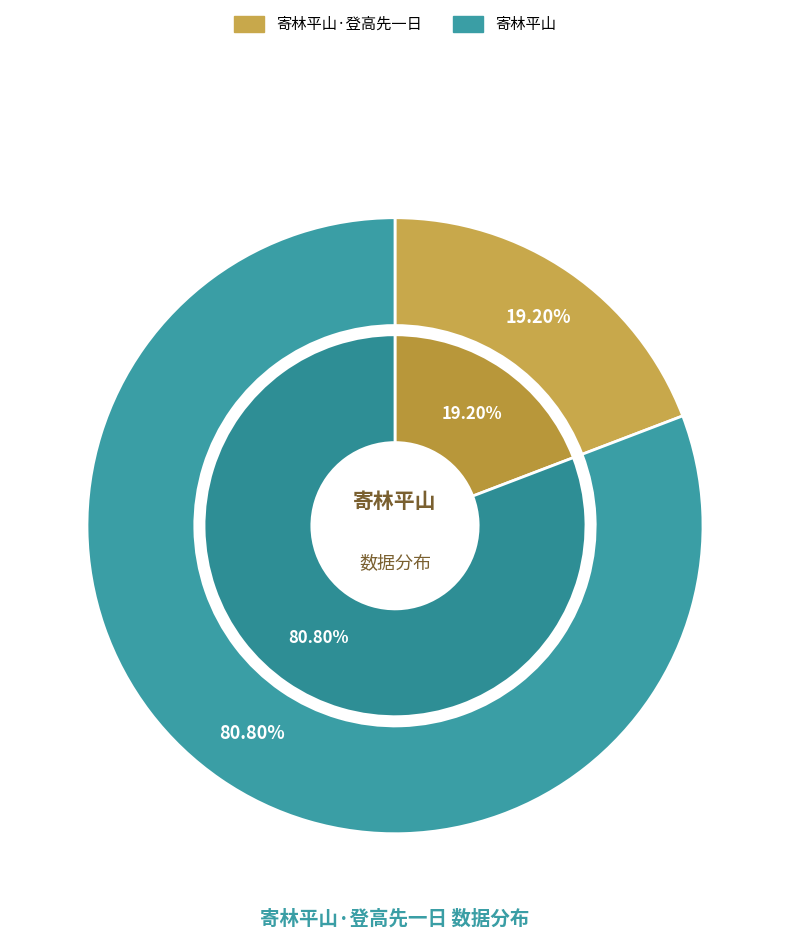

How many segments does this pie chart have?

2